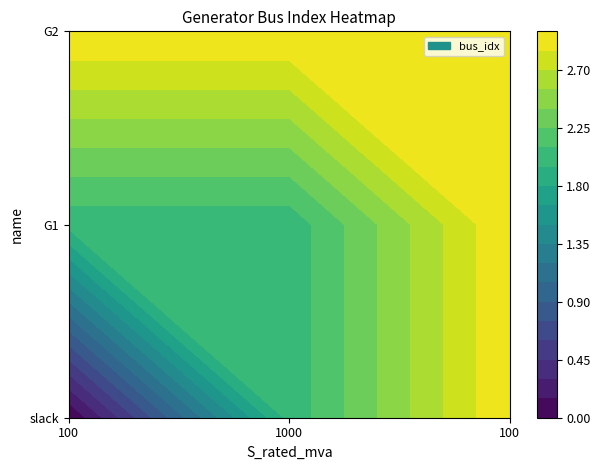

Is it true that G2 equals 3 at slack?

True